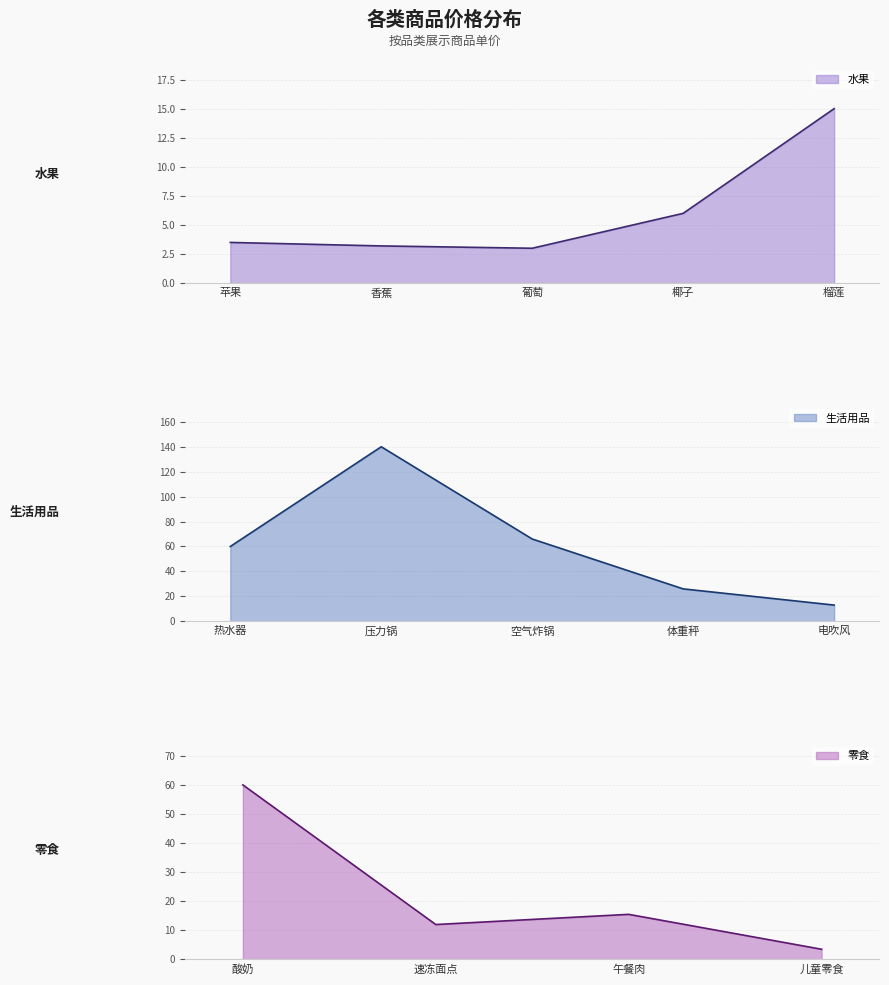

The value of 水果 at 榴莲 is 15.0. True or false?

True